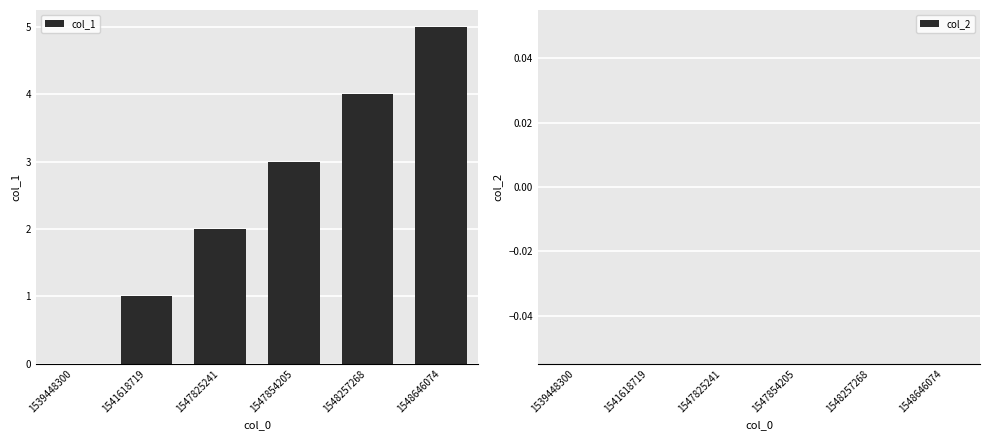

The value at 1547825241 is 2. True or false?

True